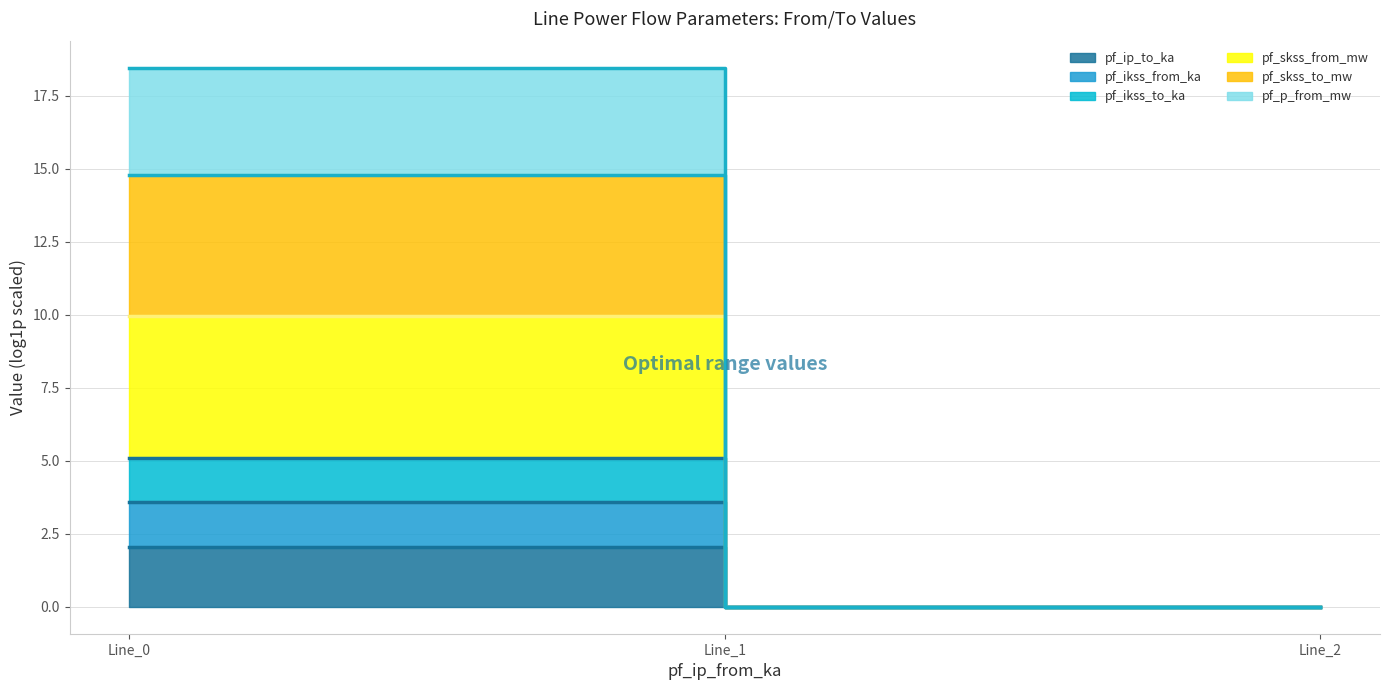

Which series has the largest total across all categories?

pf_ikss_to_ka